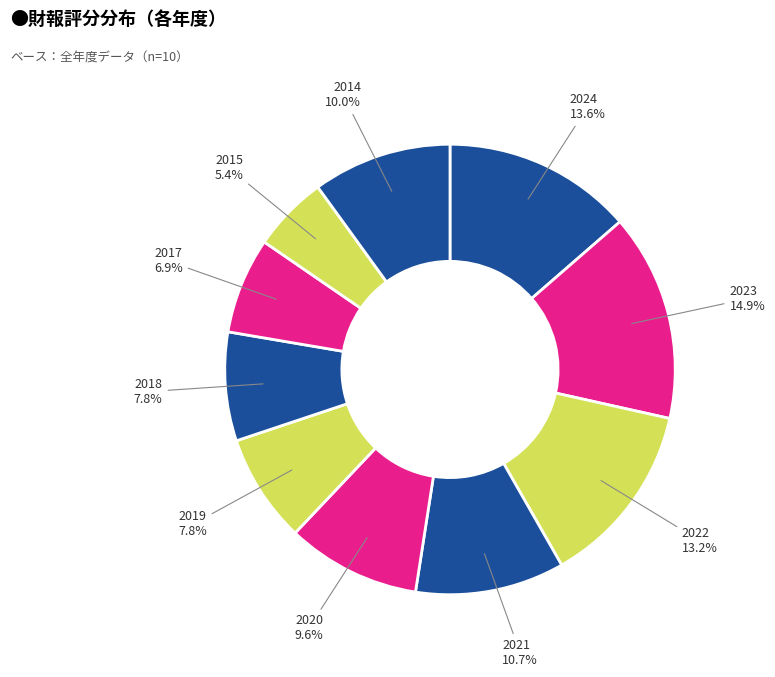

What is the largest slice in the pie chart?

2023